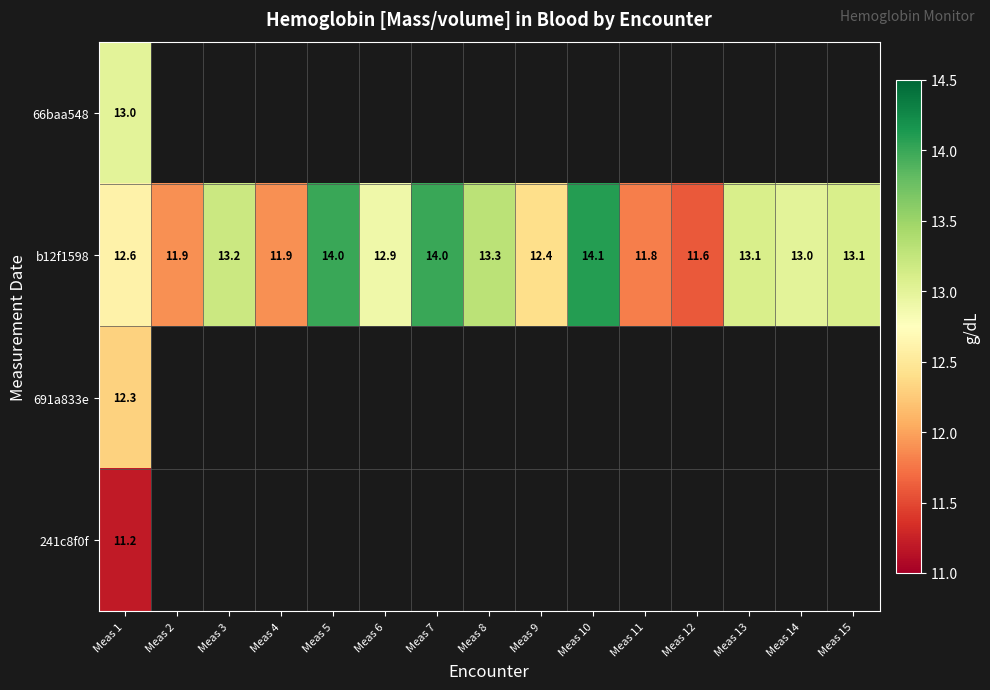

Is it true that b12f1598 equals 13.2 at Meas 3?

True